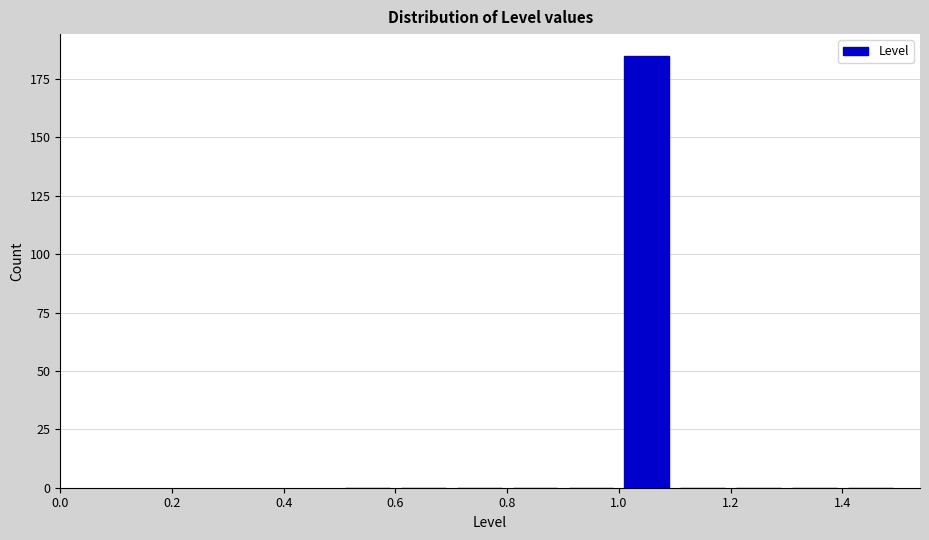

Reading left to right, transcribe this chart: for each bar, give the range it covers on the x-axis and its height. The values are not printed on the chart, so give them approximately, as read against the axis.

0.5 to 0.6: 0
0.6 to 0.7: 0
0.7 to 0.8: 0
0.8 to 0.9: 0
0.9 to 1.0: 0
1.0 to 1.1: 185
1.1 to 1.2: 0
1.2 to 1.3: 0
1.3 to 1.4: 0
1.4 to 1.5: 0